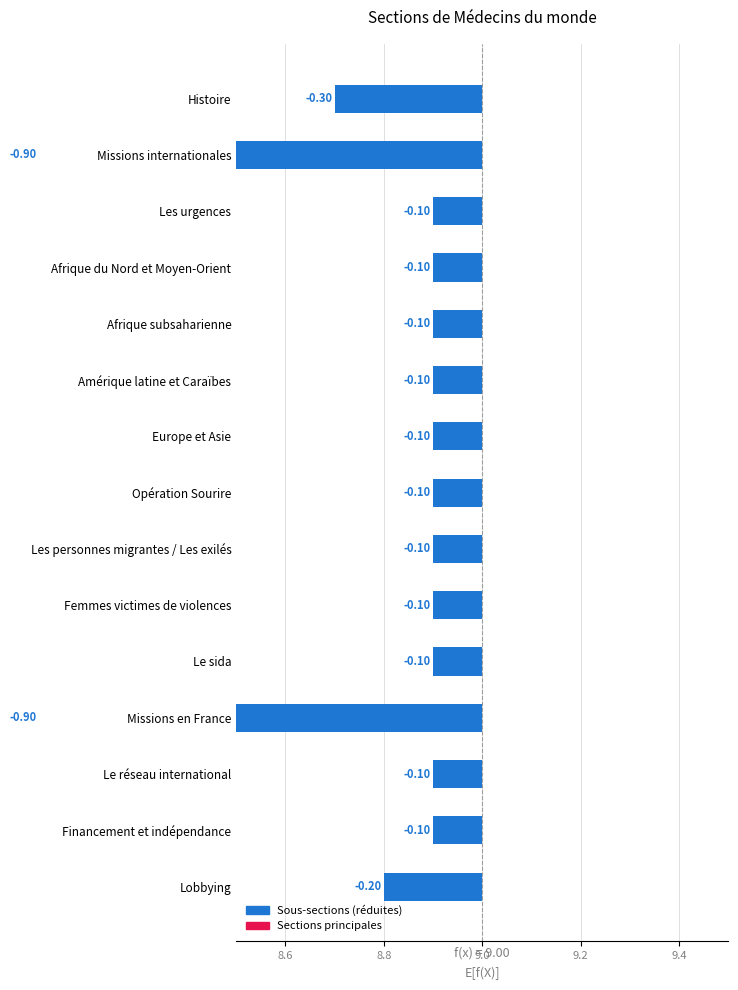

True or false: the data shows 0.1 at Femmes victimes de violences.

True